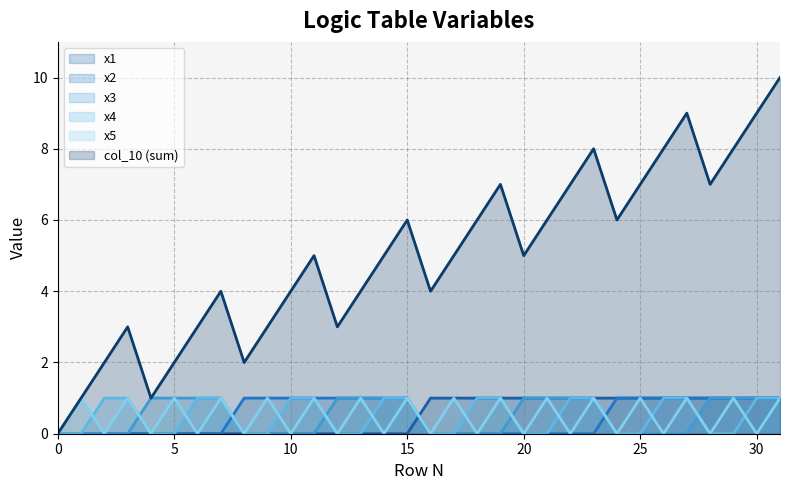

Reading right to left, extract all data points from this chart.

x1: 1	1	1	1	1	1	1	1	1	1	1	1	1	1	1	1	0	0	0	0	0	0	0	0	0	0	0	0	0	0	0	0
x2: 1	1	1	1	1	1	1	1	0	0	0	0	0	0	0	0	1	1	1	1	1	1	1	1	0	0	0	0	0	0	0	0
x3: 1	1	1	1	0	0	0	0	1	1	1	1	0	0	0	0	1	1	1	1	0	0	0	0	1	1	1	1	0	0	0	0
x4: 1	1	0	0	1	1	0	0	1	1	0	0	1	1	0	0	1	1	0	0	1	1	0	0	1	1	0	0	1	1	0	0
x5: 1	0	1	0	1	0	1	0	1	0	1	0	1	0	1	0	1	0	1	0	1	0	1	0	1	0	1	0	1	0	1	0
col_10: 10	9	8	7	9	8	7	6	8	7	6	5	7	6	5	4	6	5	4	3	5	4	3	2	4	3	2	1	3	2	1	0